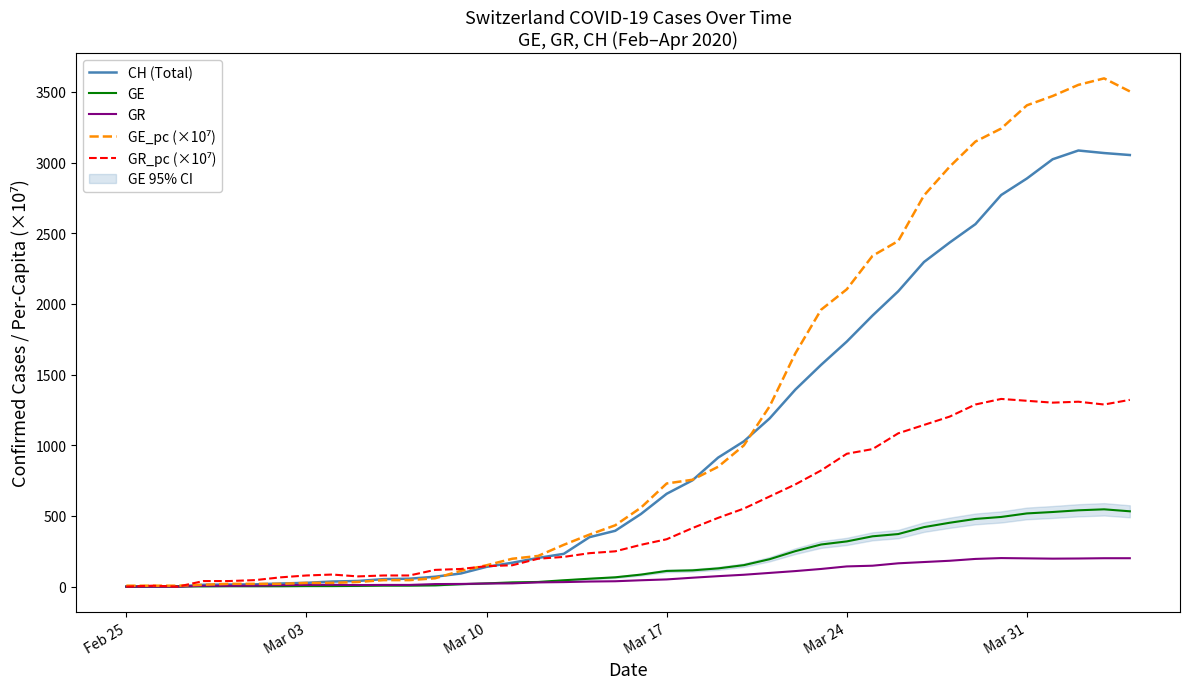

At how many categories does at least one series exceed 1556?

14